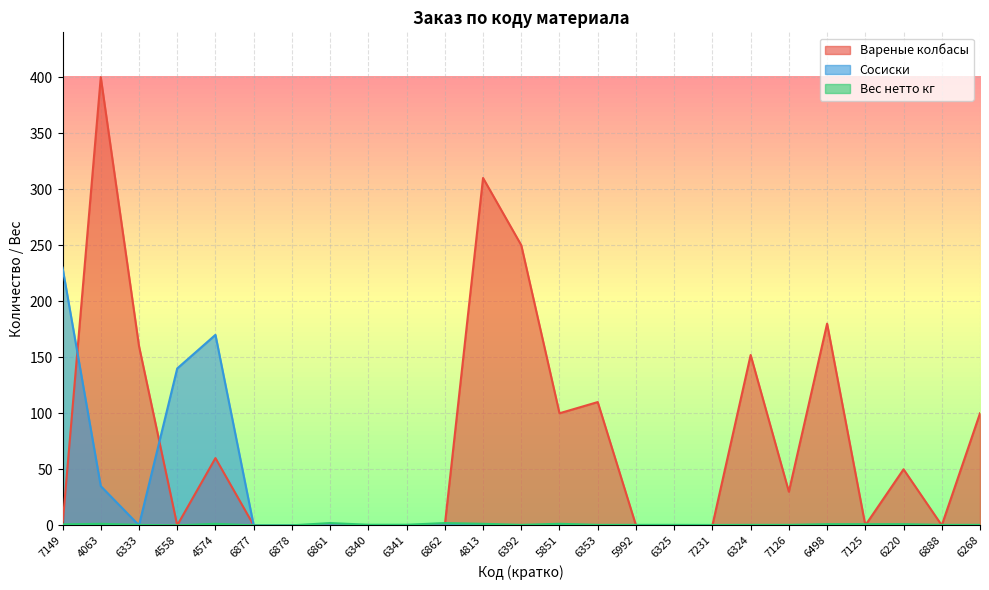

Which series has the widest spread of values?

Вареные колбасы